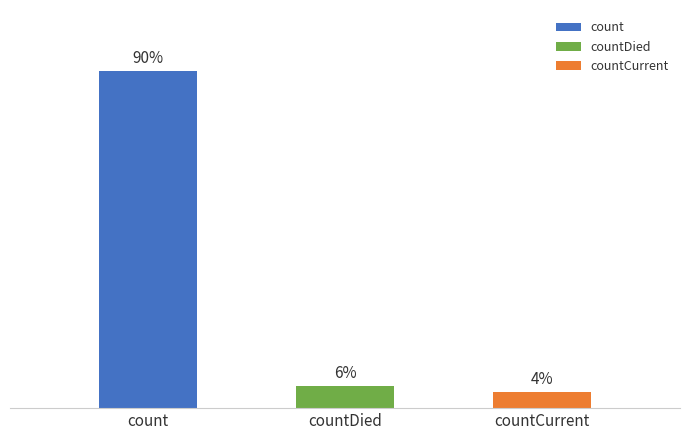

What is the label of the 1st bar from the left?

count